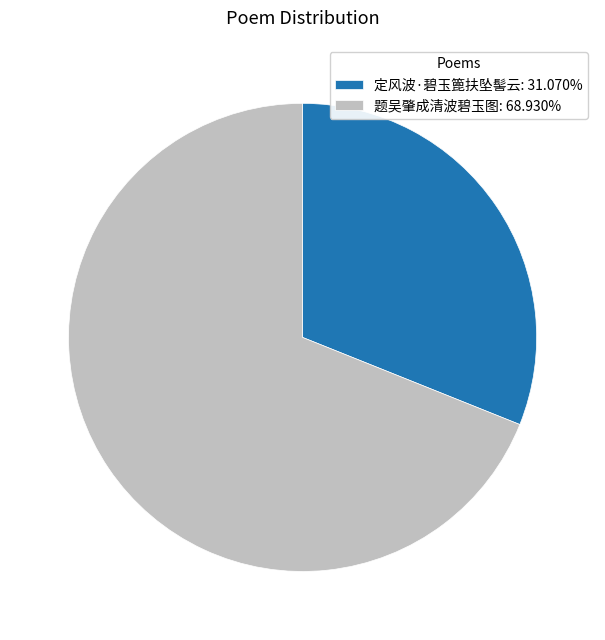

How many segments does this pie chart have?

2